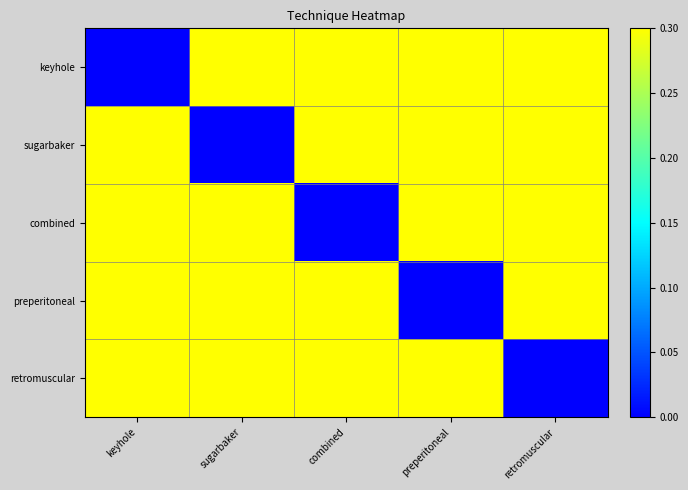

List the series in order of their peak value, lowest first.

keyhole, sugarbaker, combined, preperitoneal, retromuscular